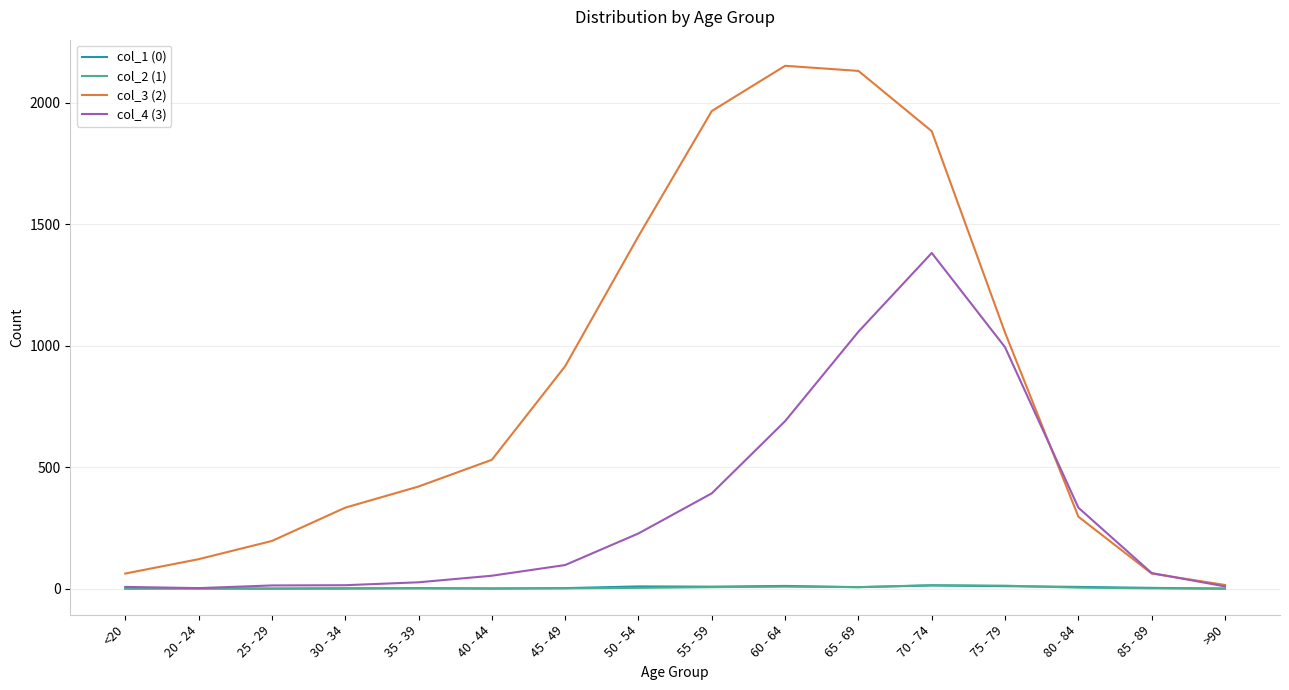

What is the greatest value displayed?

2151